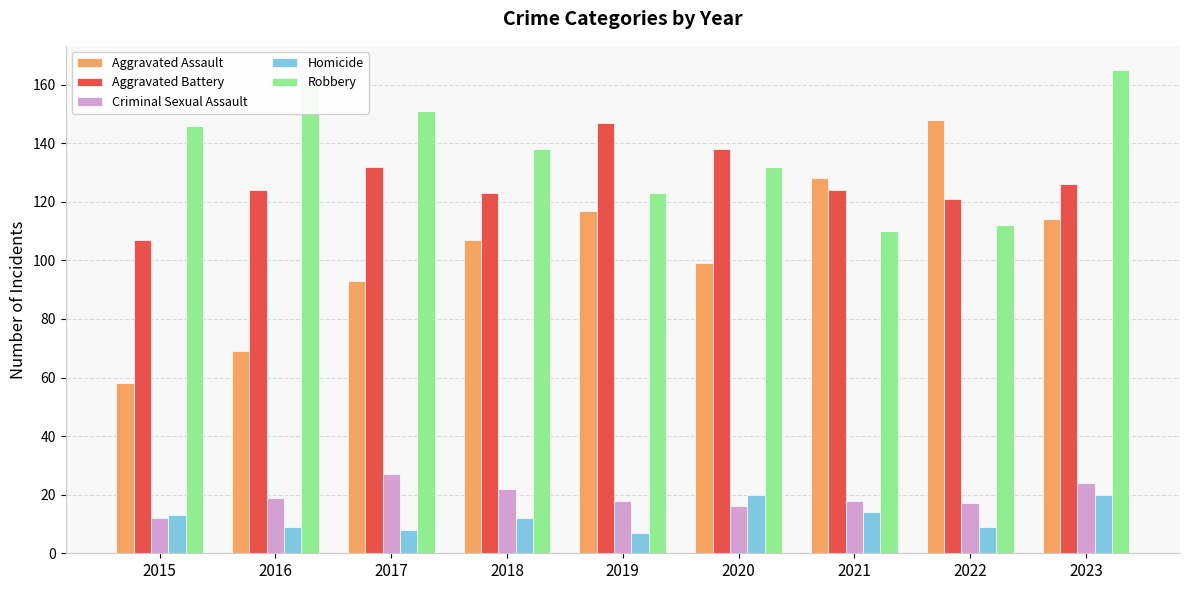

How many distinct data groups are displayed?

5